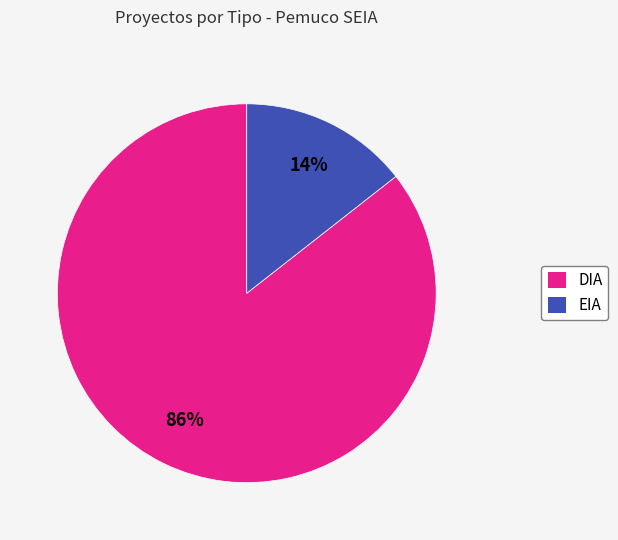

To the nearest percent, what percentage of the pie is EIA?

14%